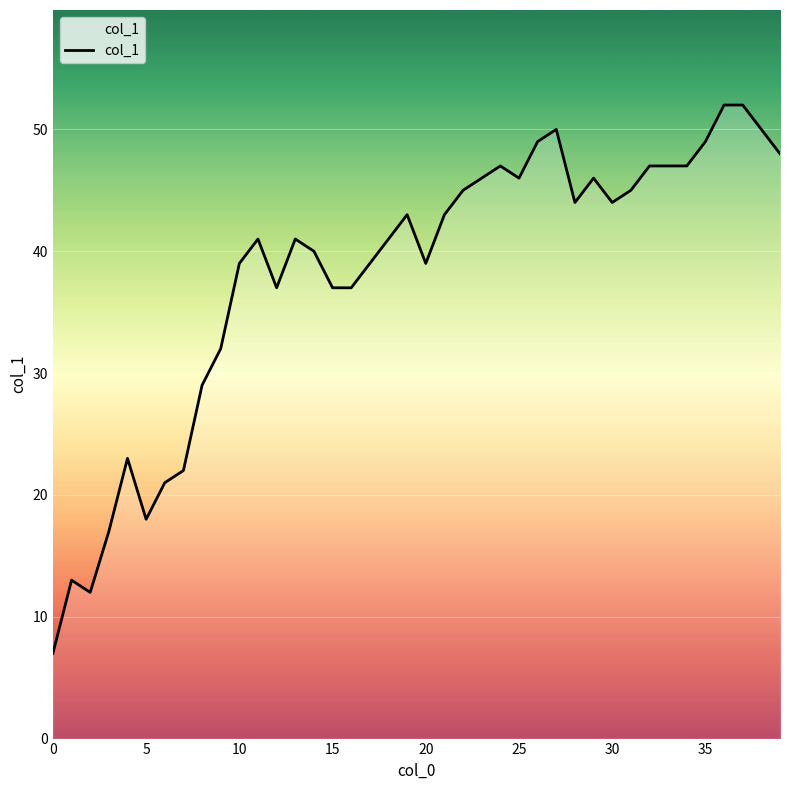

What is the greatest value displayed?

52